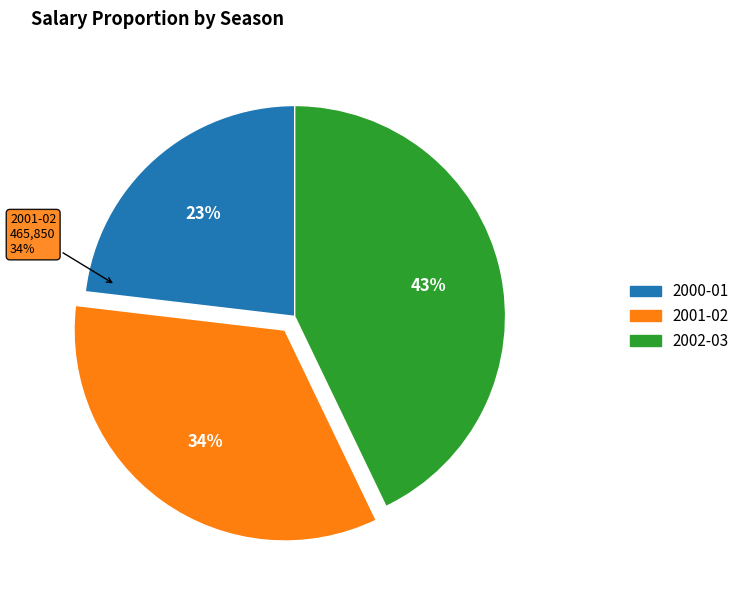

To the nearest percent, what is the average slice percentage?

33%